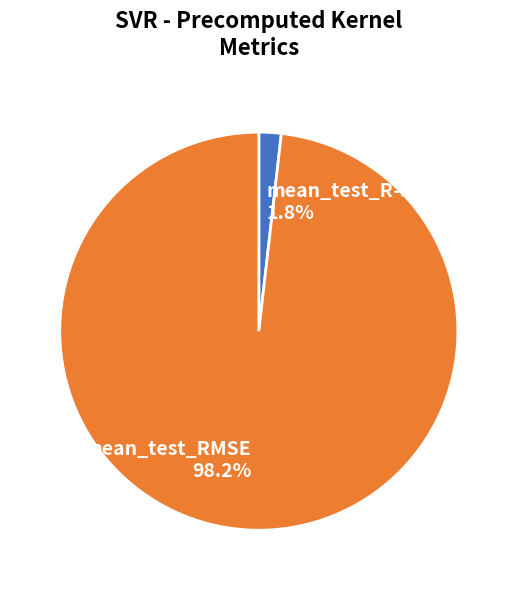

Count the number of slices in the pie.

2